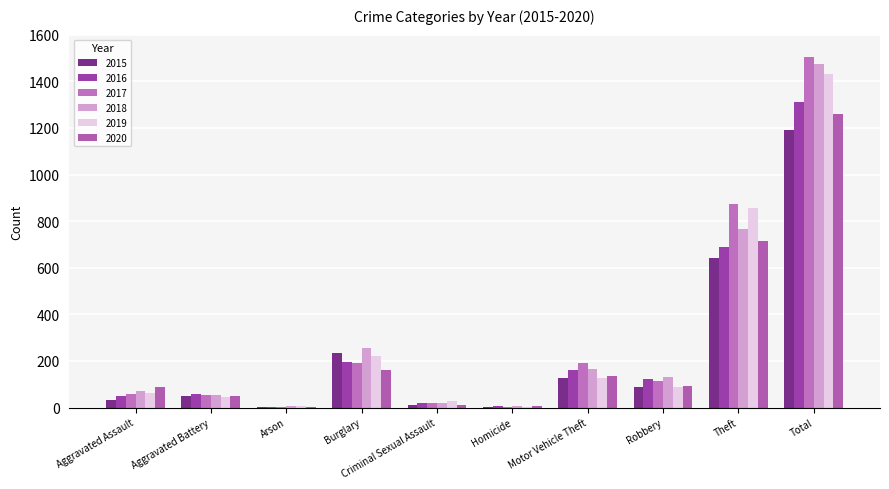

Which category has the lowest value in the 2015 series?

Arson